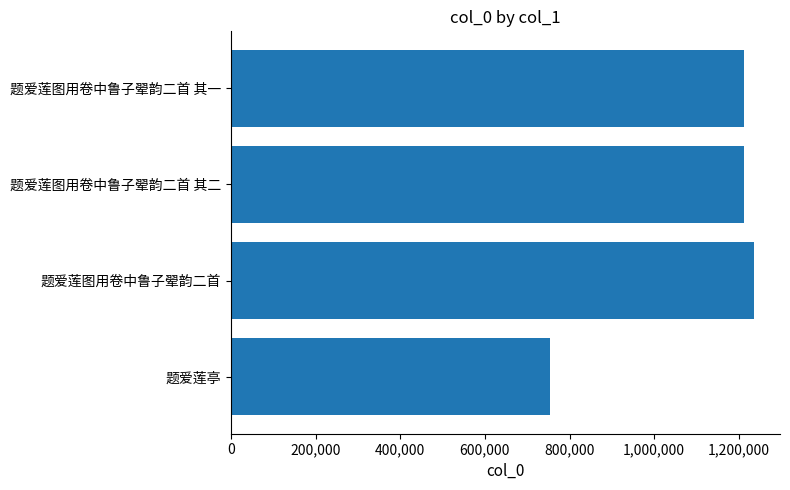

At which category does the chart reach its minimum across all series?

题爱莲亭